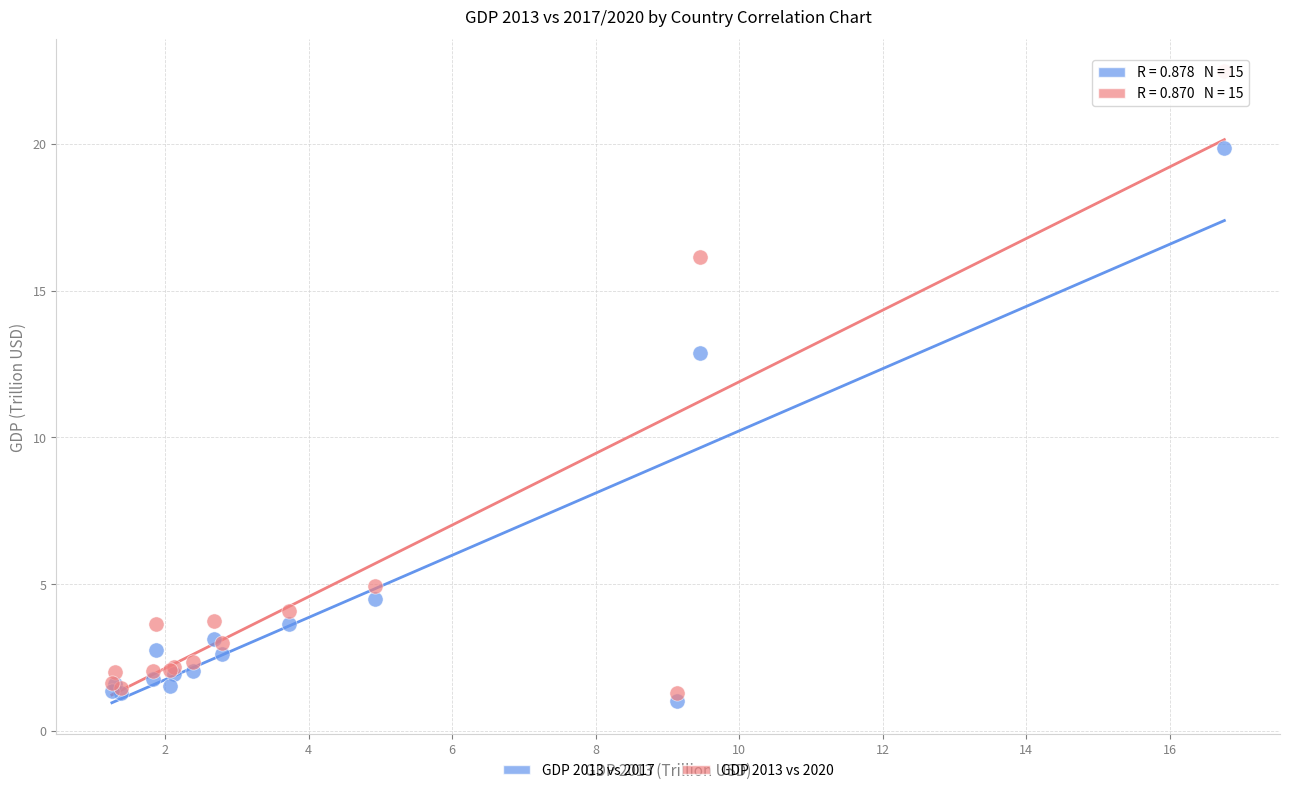

Which series has the widest spread of Y values?

GDP 2013 vs 2020